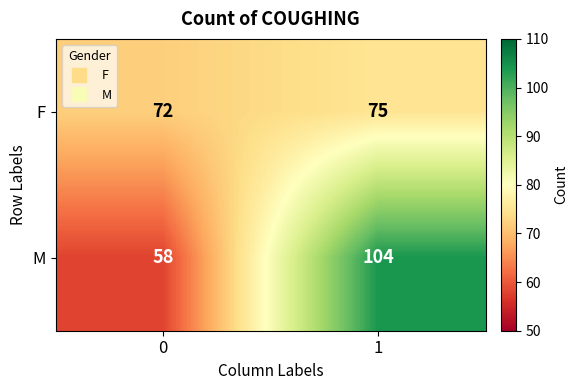

True or false: F has a value of 75 at 1.

True